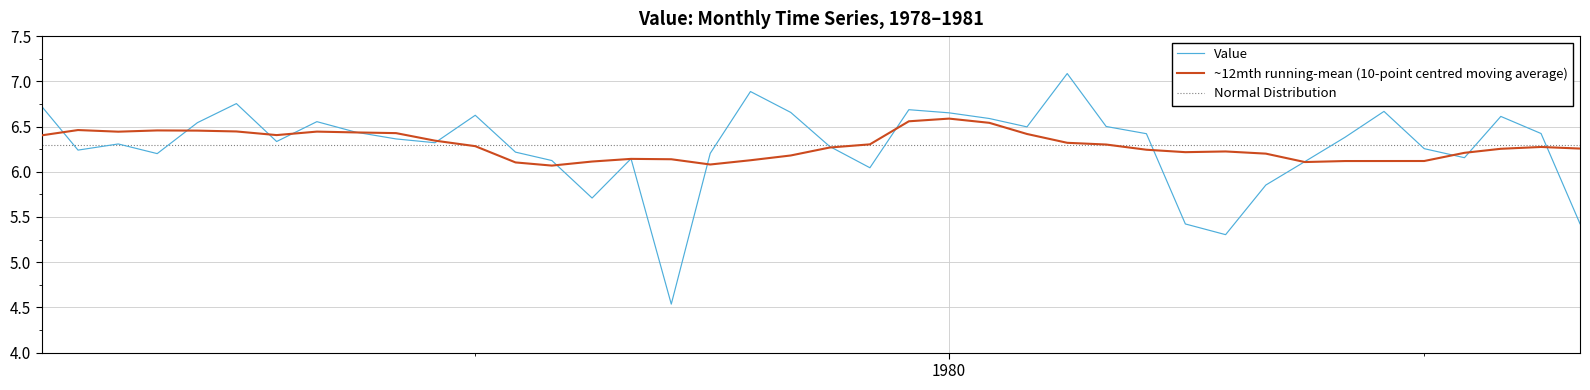

How many points are higher than both their immediate neighbors (excluding endpoints)?

10